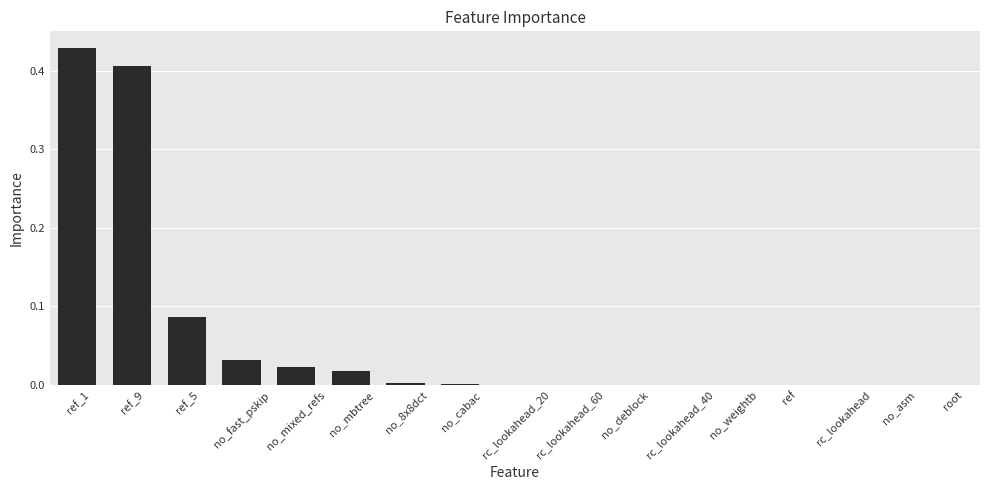

Between no_mixed_refs and rc_lookahead_40, which is larger?

no_mixed_refs